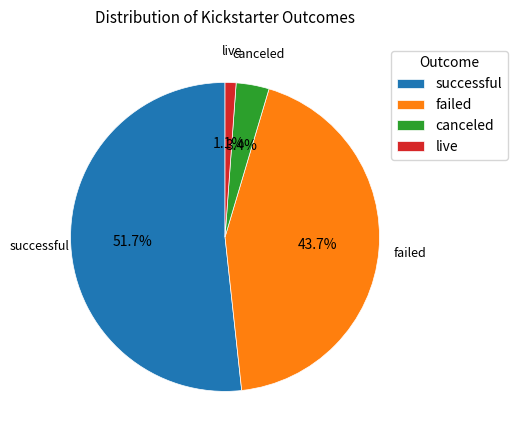

The live slice represents 1% of the pie. True or false?

True